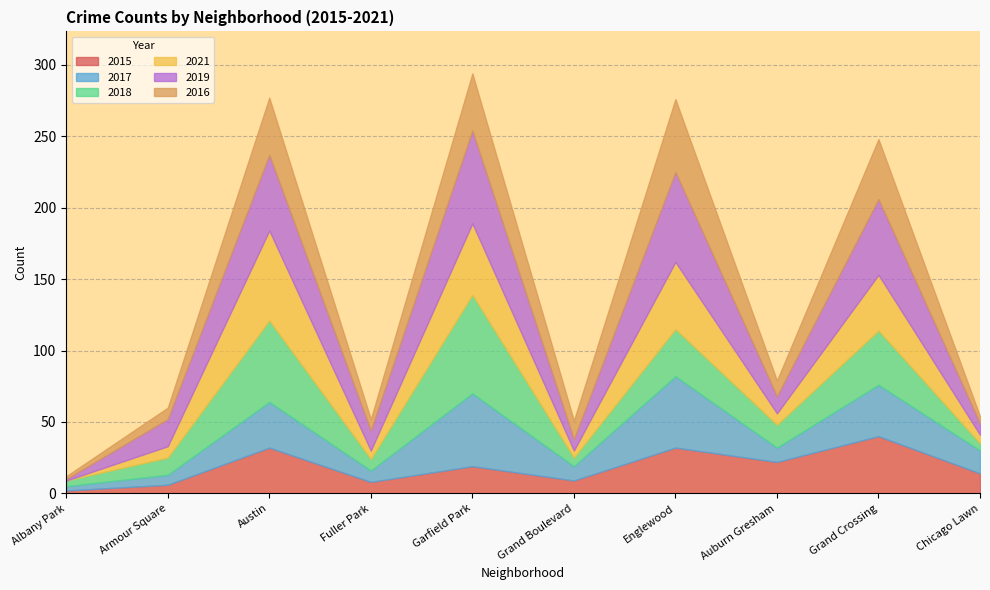

Rank the categories by 2021 value from lowest to highest.

Albany Park, Grand Boulevard, Fuller Park, Chicago Lawn, Armour Square, Auburn Gresham, Grand Crossing, Englewood, Garfield Park, Austin